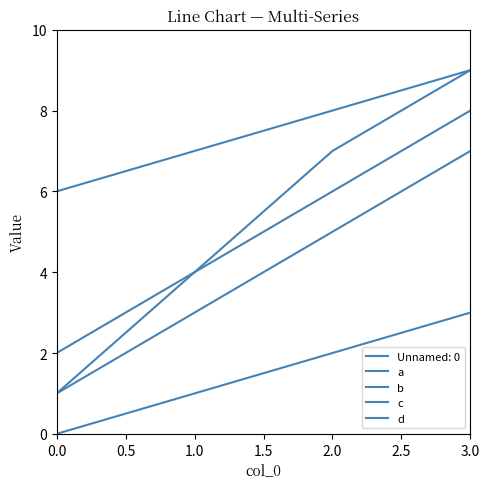

List the series in order of their peak value, lowest first.

b, a, c, d